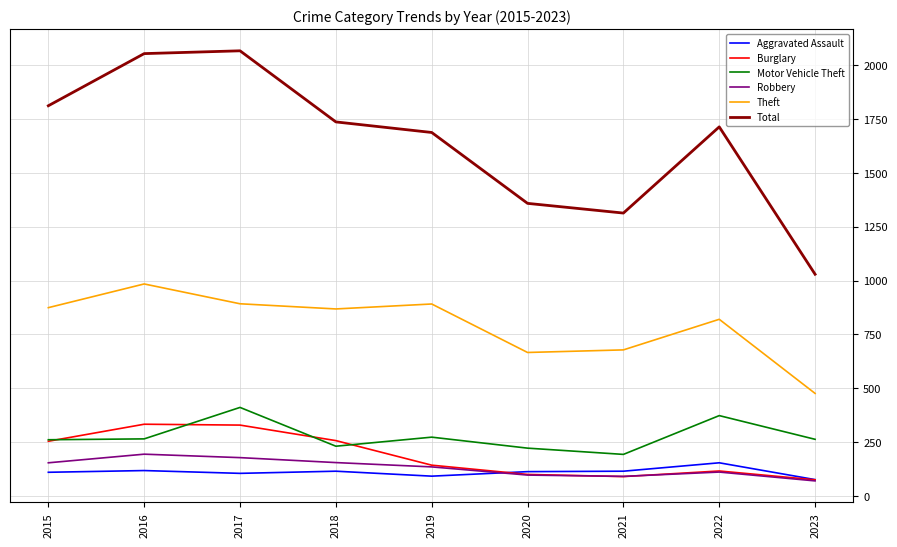

Is the value of Motor Vehicle Theft at 2018 greater than the value of Aggravated Assault at 2022?

Yes